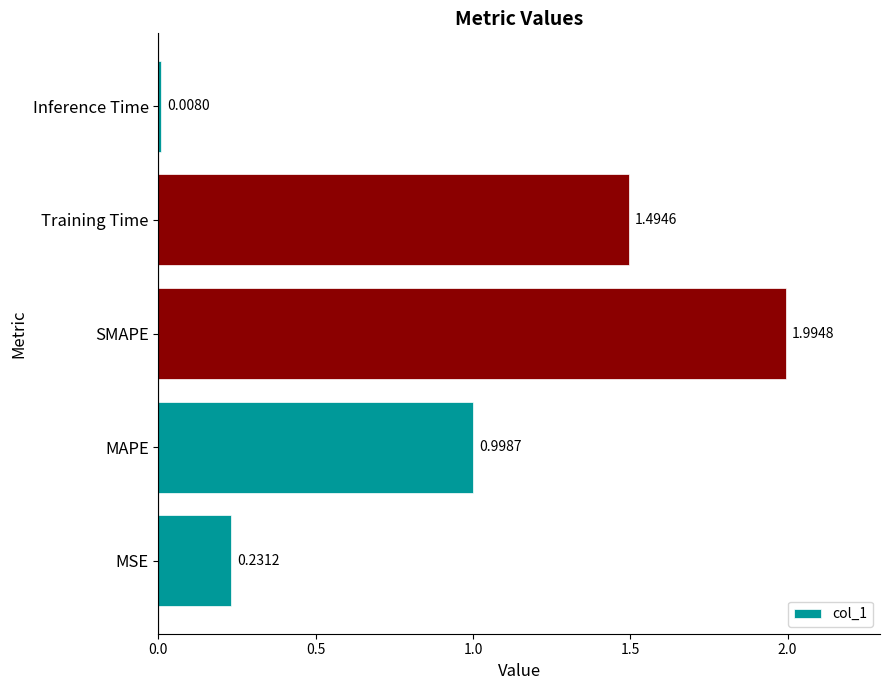

What is the change in value from MAPE to SMAPE?

+1.0